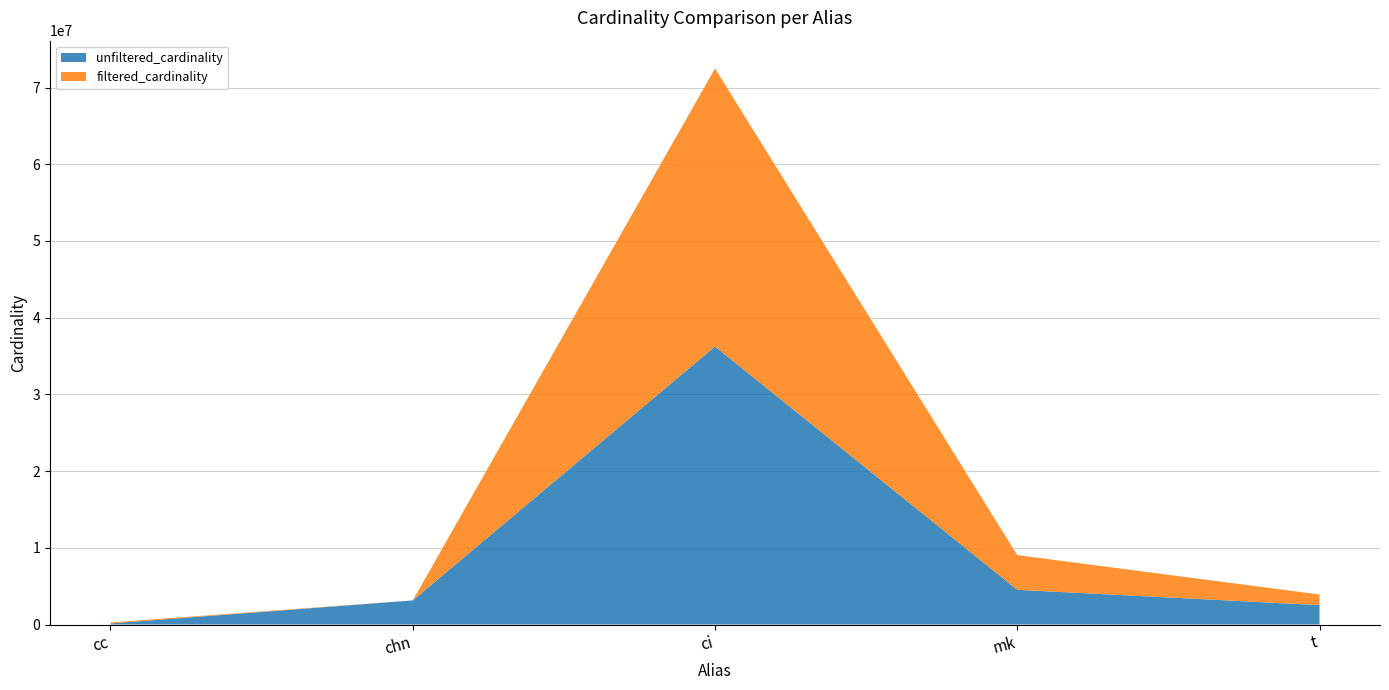

Reading right to left, extract all data points from this chart.

unfiltered_cardinality: 2528312	4523930	36244344	3140339	135086
filtered_cardinality: 1381453	4523930	36244344	30	135086